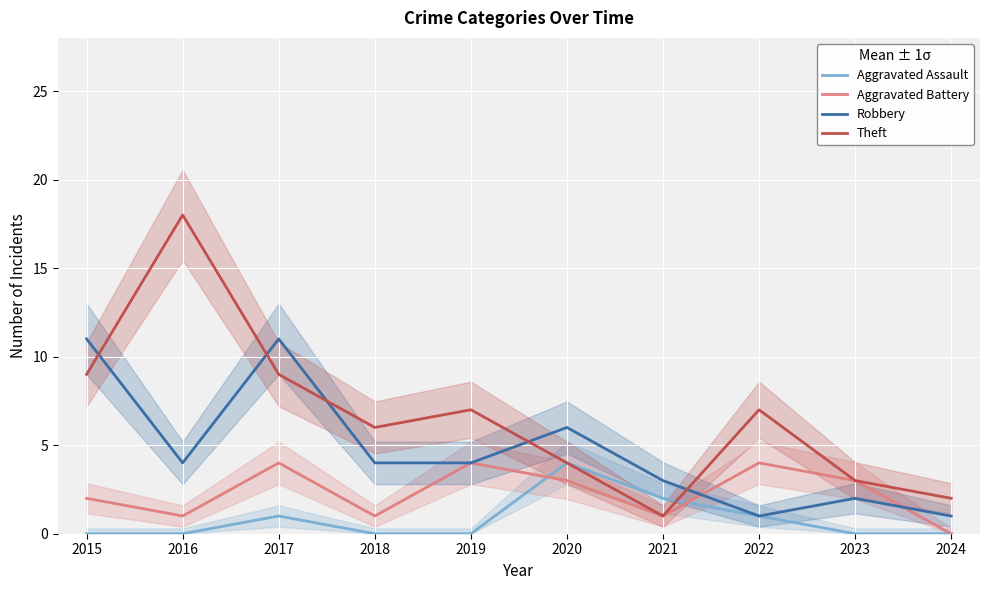

In Aggravated Assault, how many points are higher than both neighbors (excluding endpoints)?

2